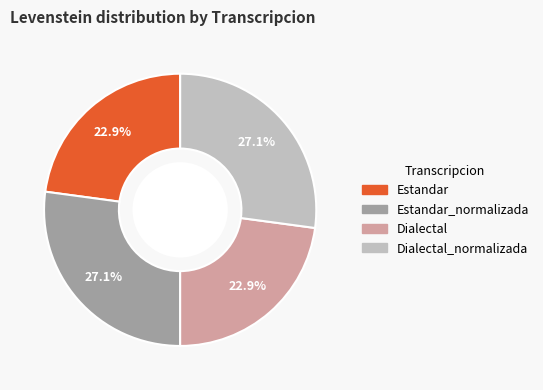

How many slices are in this pie chart?

4